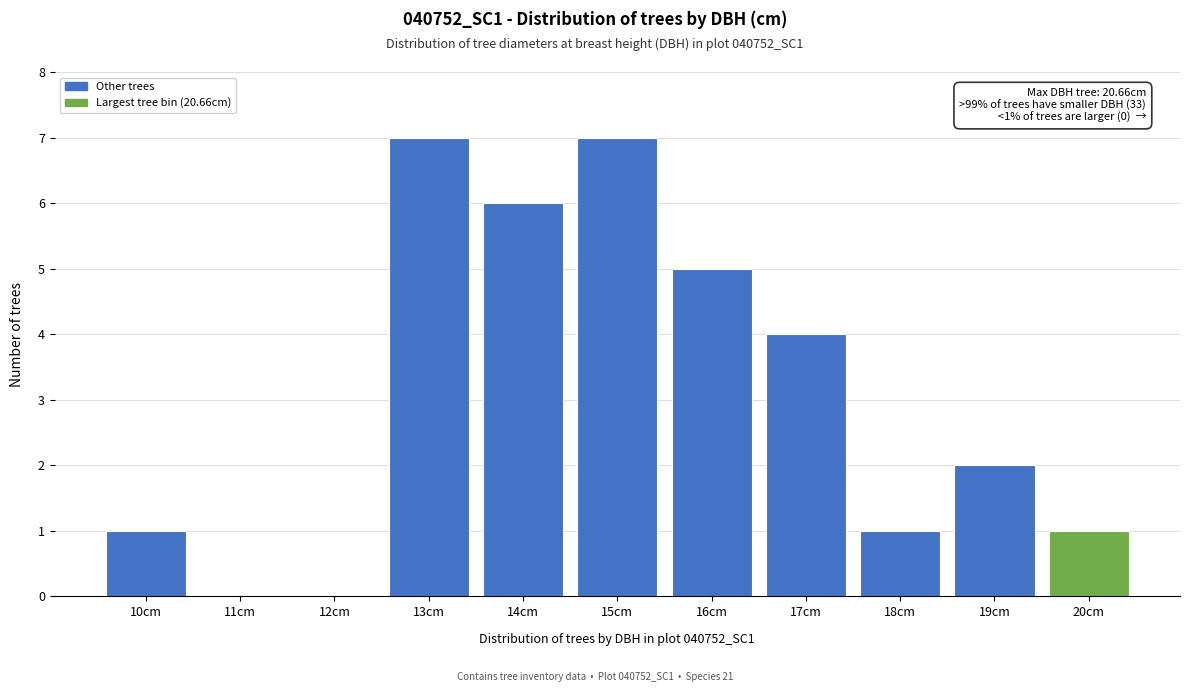

Reading left to right, what are all the values shown in this chart?

10cm=1	11cm=0	12cm=0	13cm=7	14cm=6	15cm=7	16cm=5	17cm=4	18cm=1	19cm=2	20cm=1